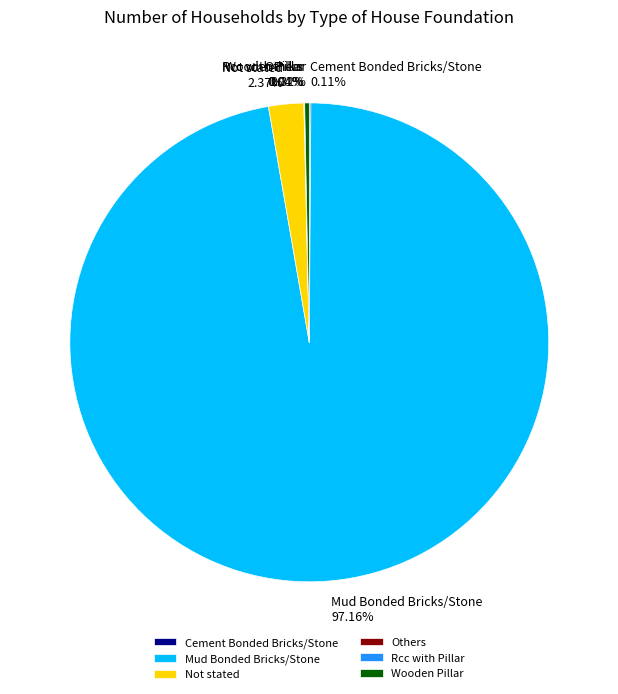

To the nearest percent, what portion does Not stated represent?

2%